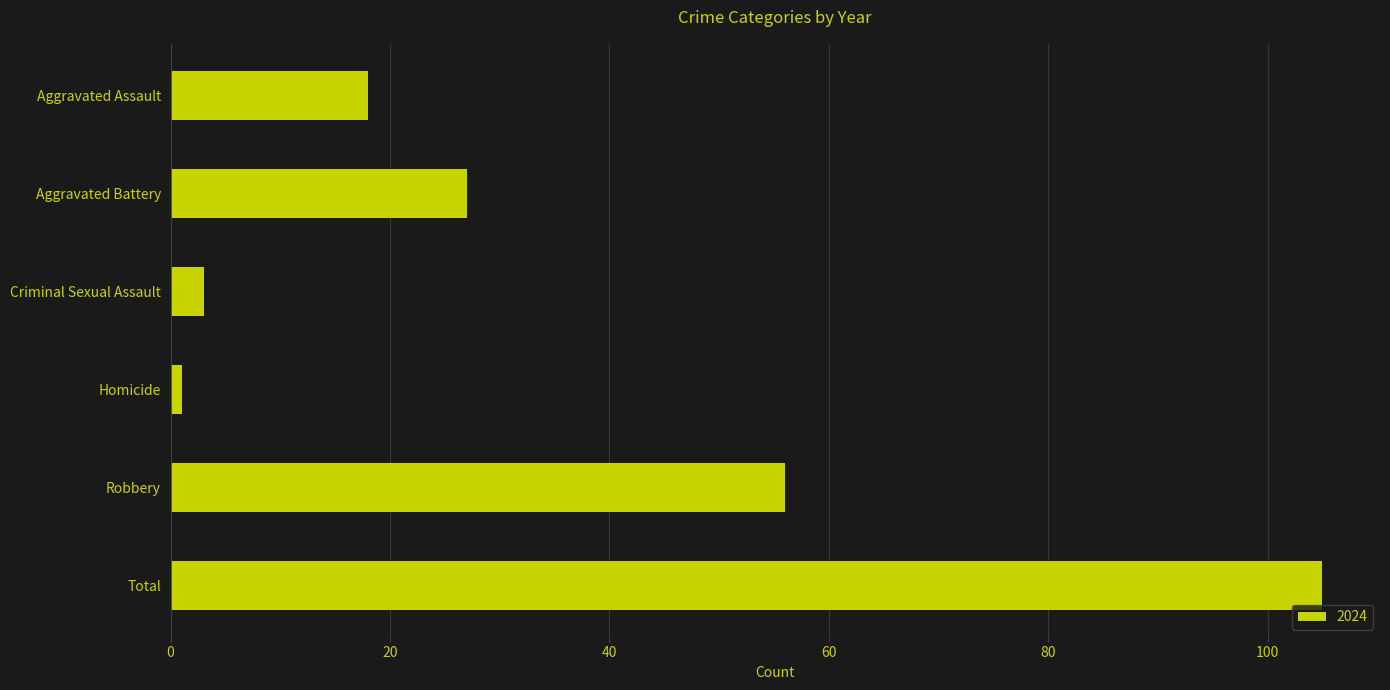

What is the value of the 6th bar from the top?

105